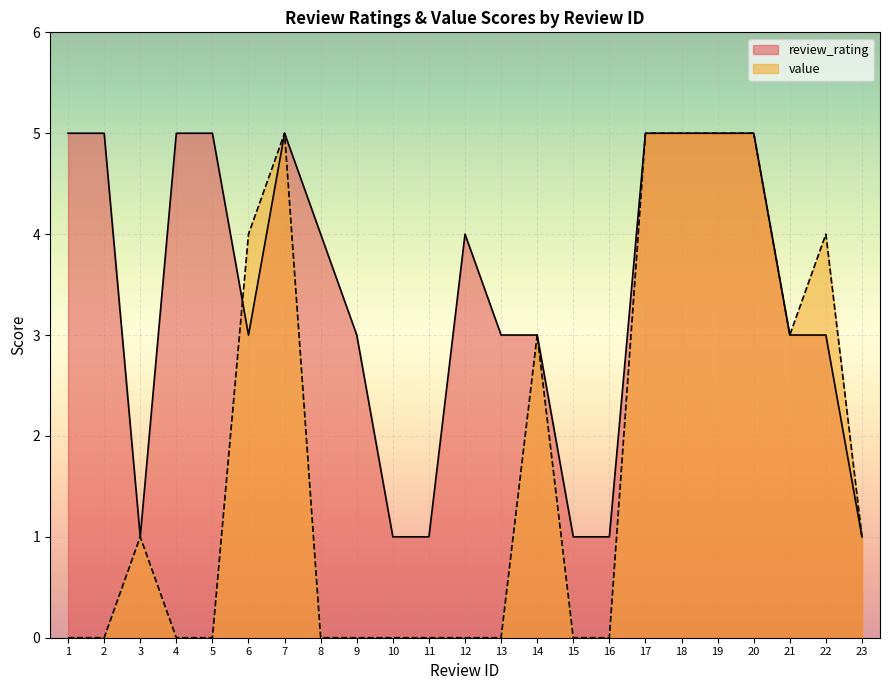

The value of value at 4 is 0. True or false?

True